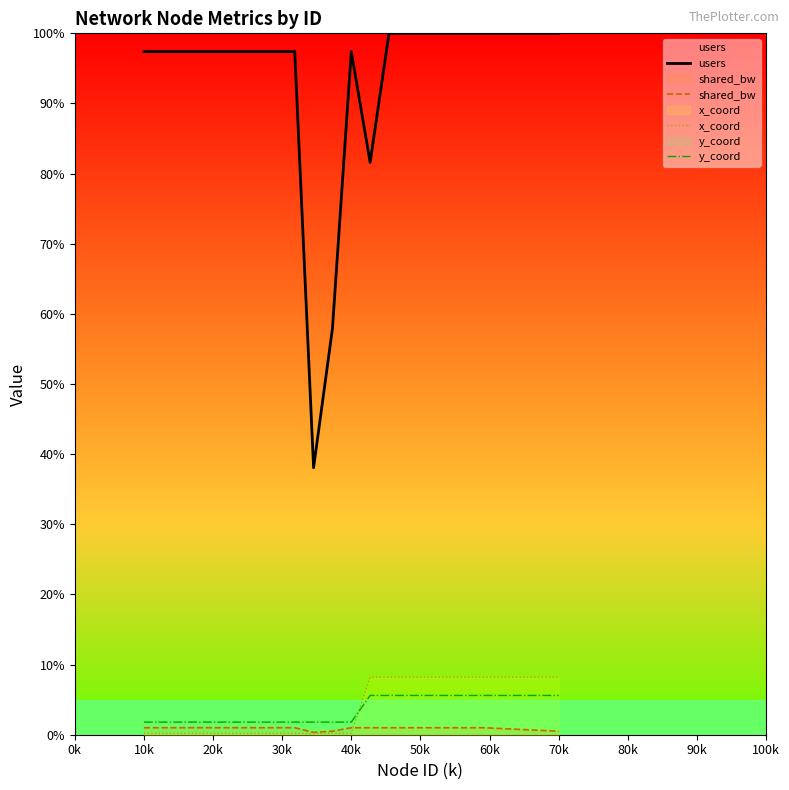

How many data points in users are above 97?

17